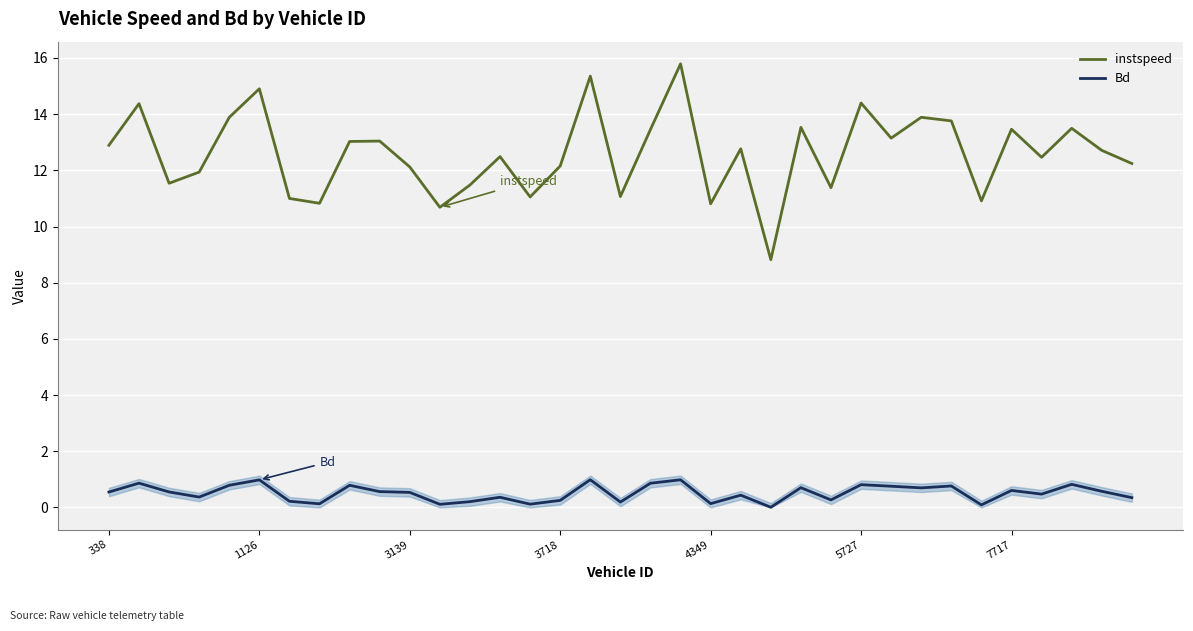

Which series has the widest spread of values?

instspeed